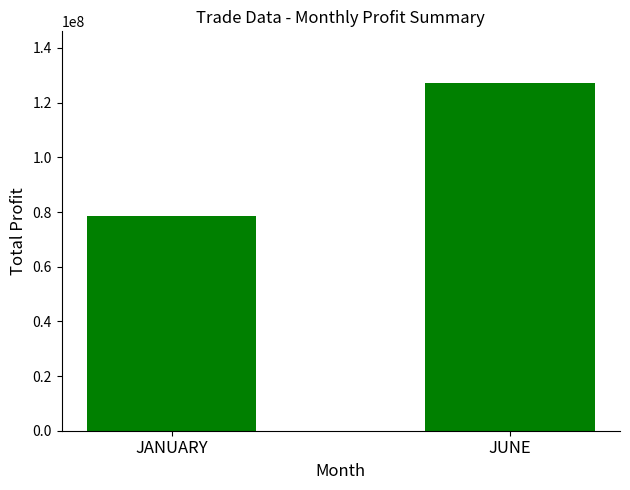

Read the value at JUNE.

127028986